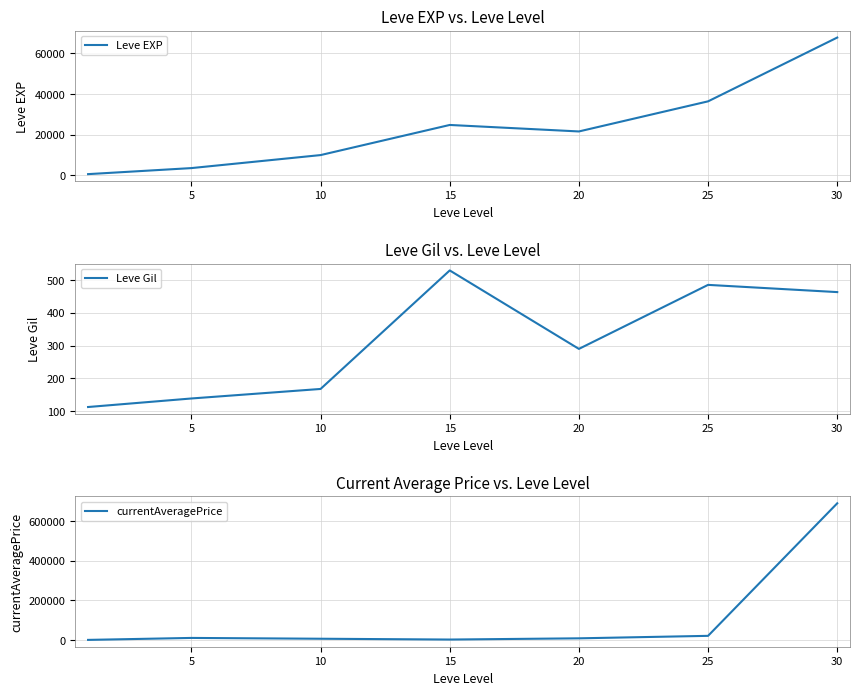

Is the value of Leve EXP at 25 greater than the value of currentAveragePrice at 30?

No